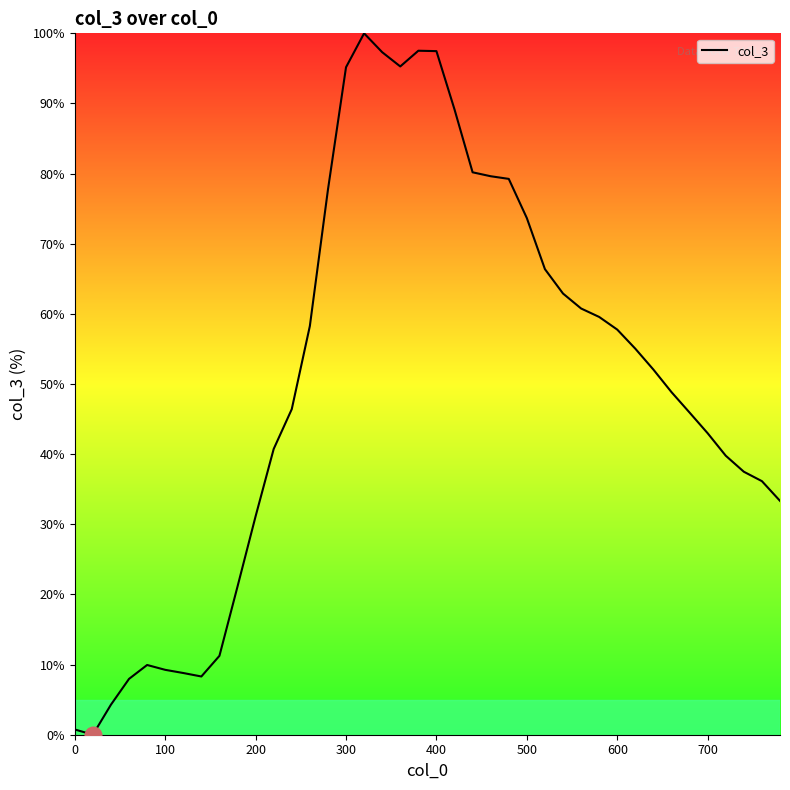

What is the difference between the maximum and minimum values?

100.0